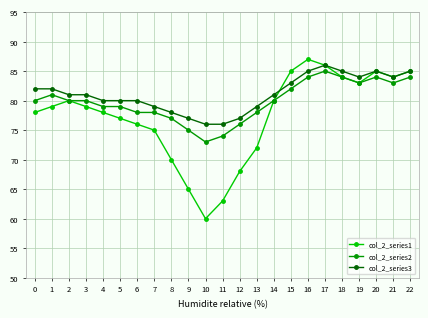

Which series has the largest total across all categories?

col_2_series3